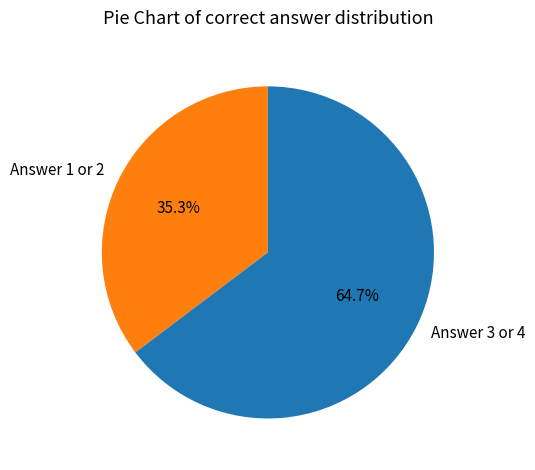

Is there a majority slice in this chart?

Yes